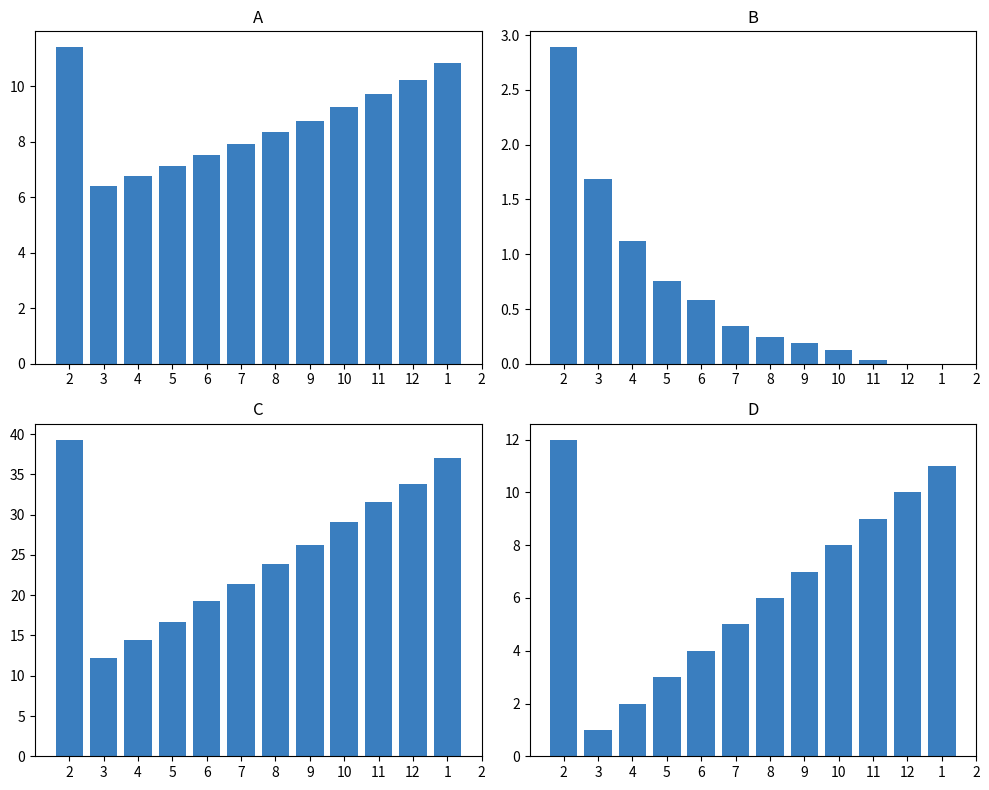

How many bars are there in each group?

4